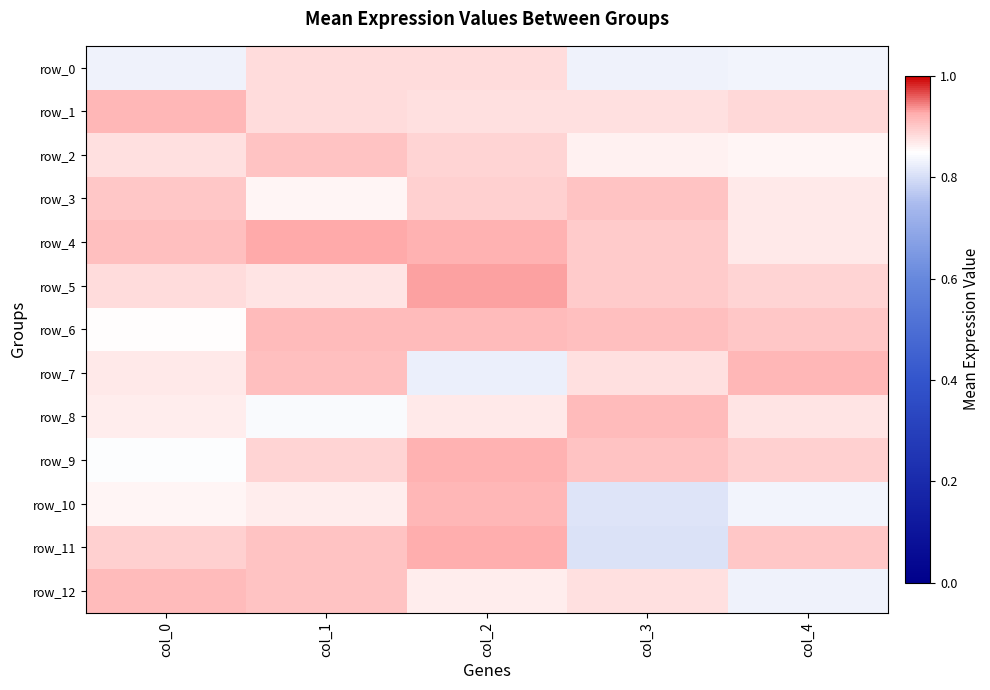

List the labels in order of row_8 value, largest first.

col_3, col_4, col_2, col_0, col_1